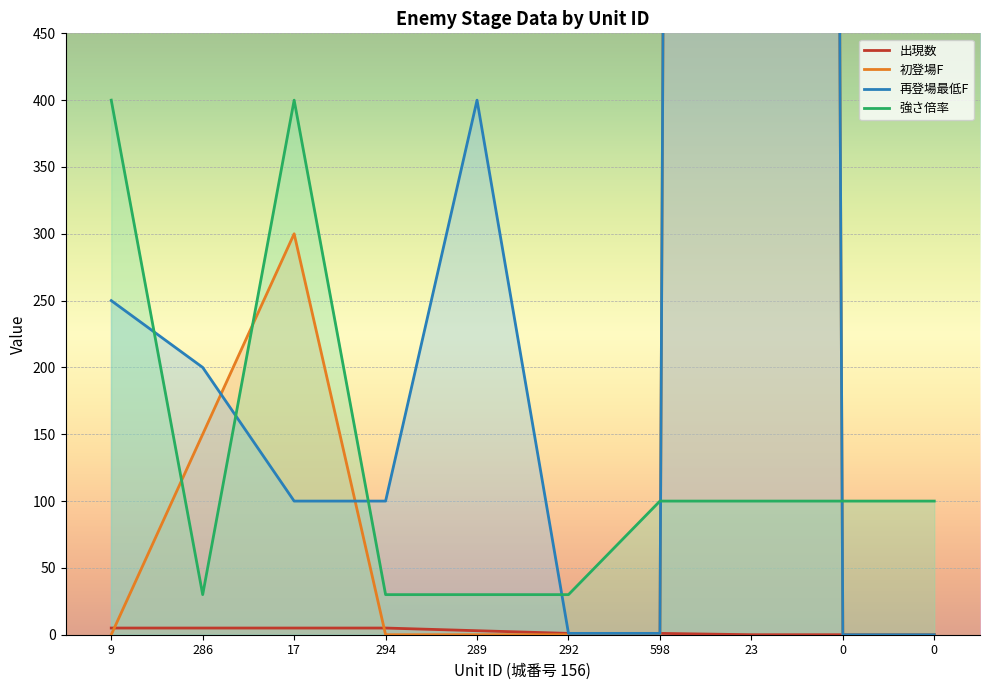

The value of 再登場最低F at 9 is 346. True or false?

False